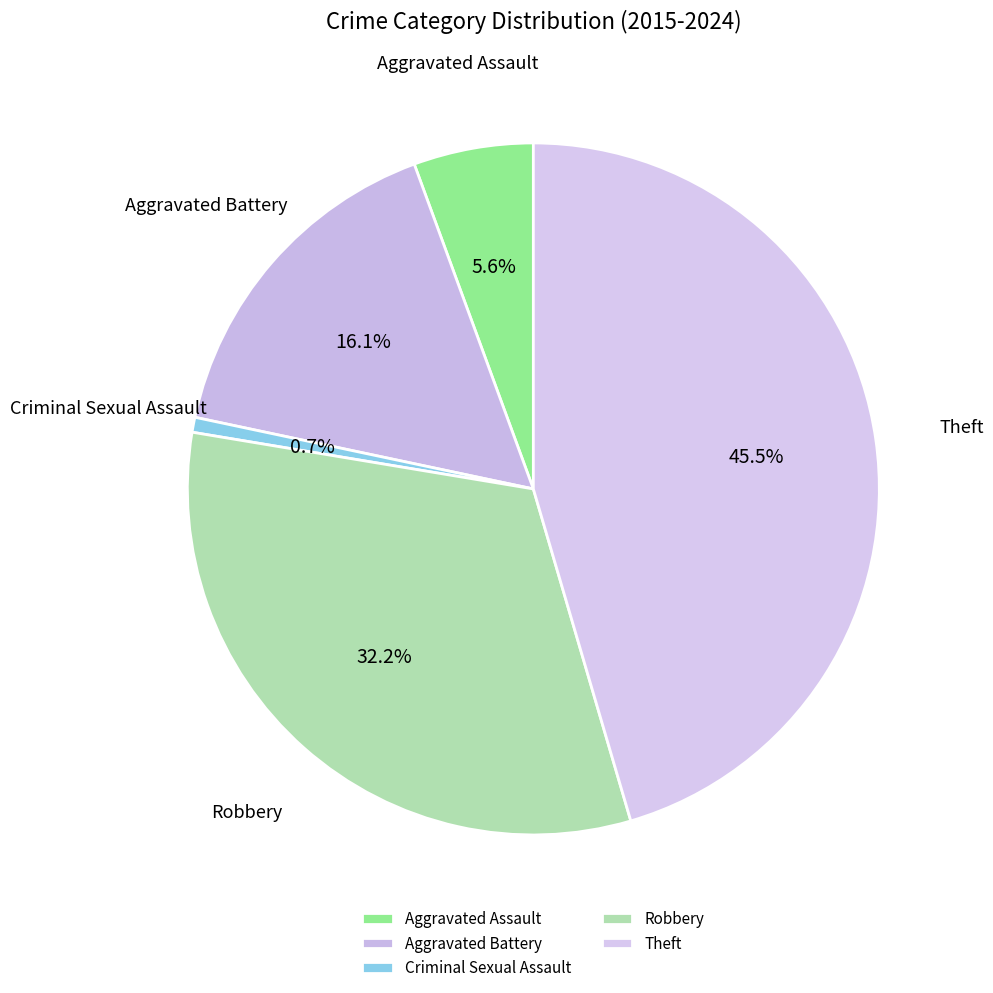

Count the number of slices in the pie.

5